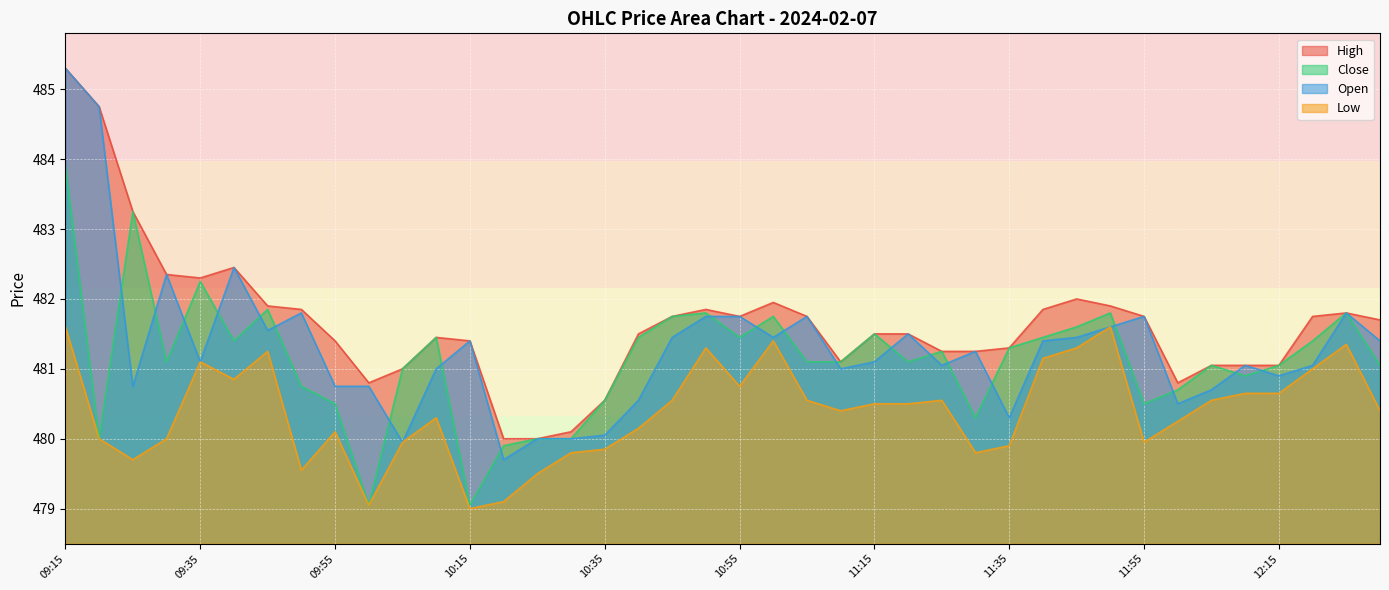

True or false: High and Low intersect in this chart.

False